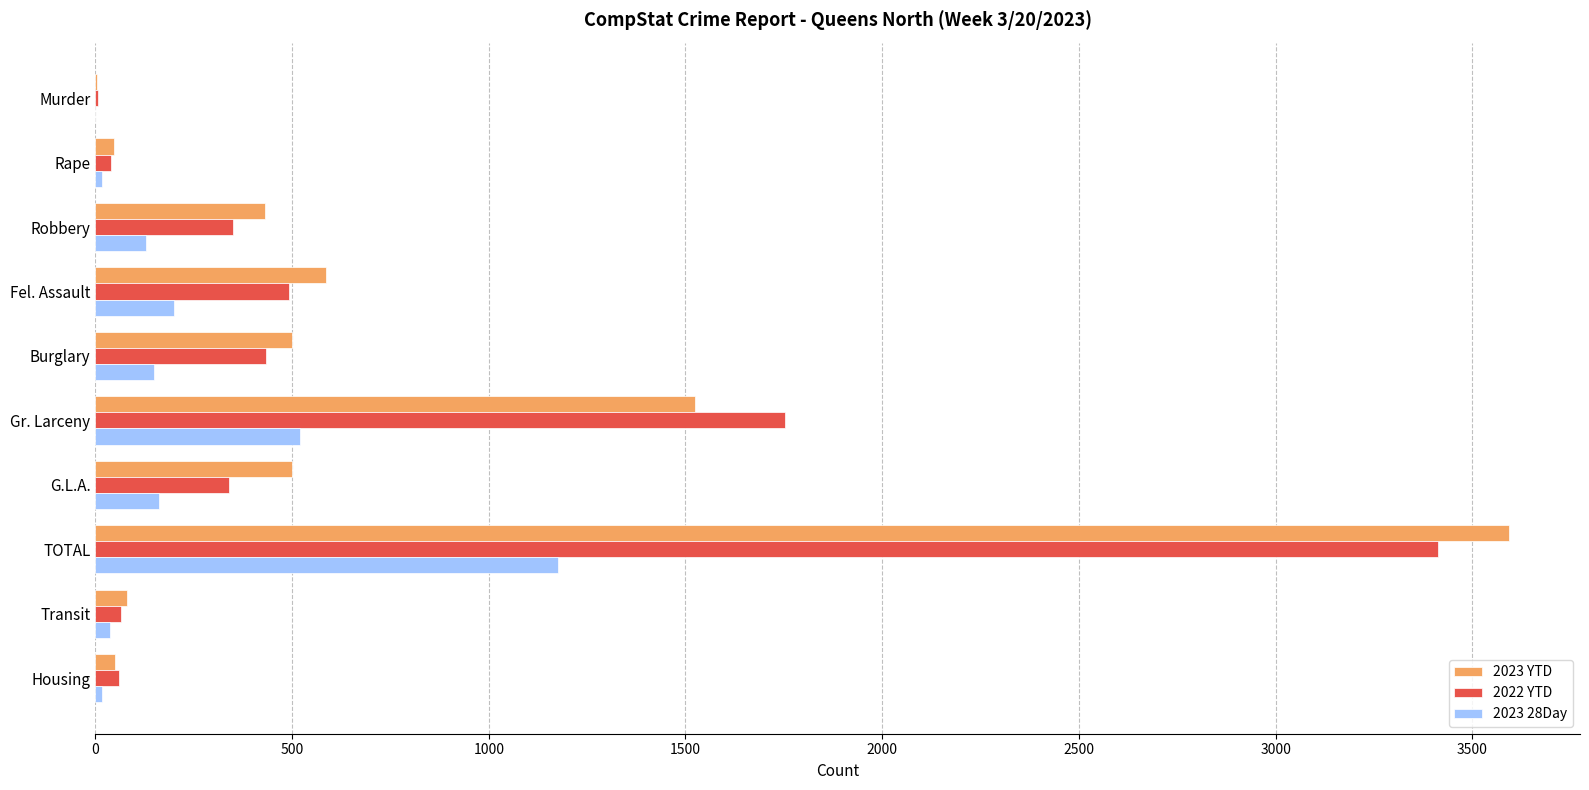

What is the maximum value shown in the chart?

3594